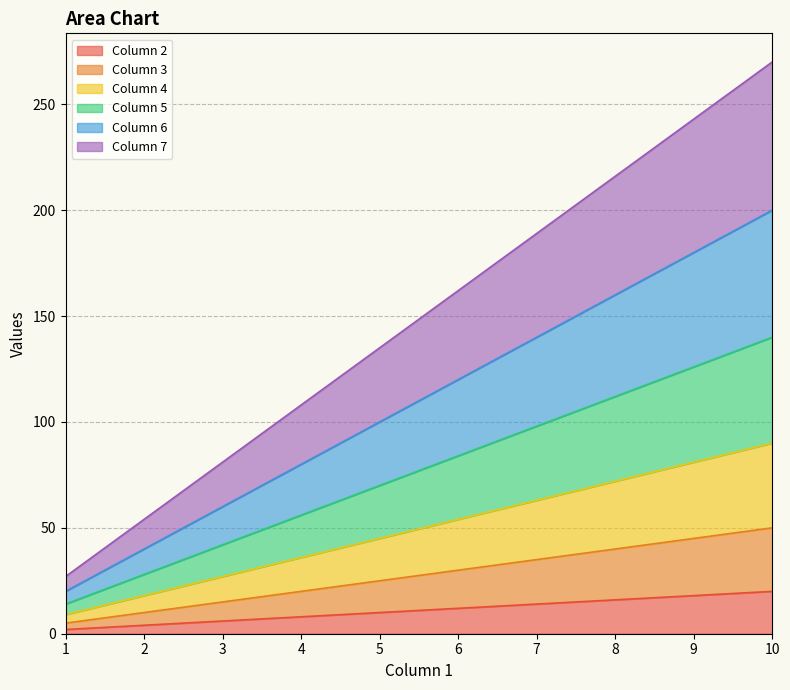

What is the value of the Column 6 point at the 7th from the left?

140